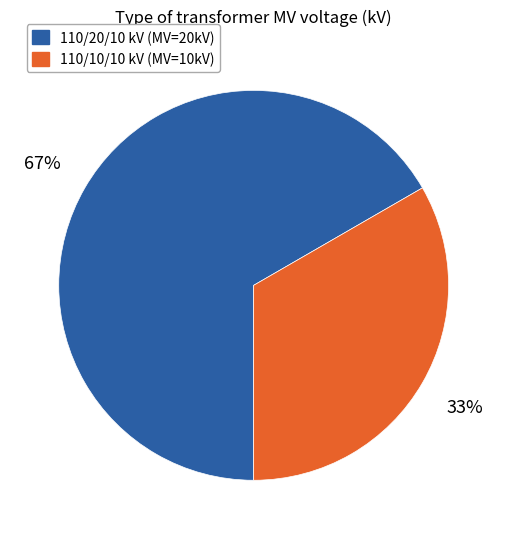

Between 110/10/10 kV (MV=10kV) and 110/20/10 kV (MV=20kV), which is larger?

110/20/10 kV (MV=20kV)